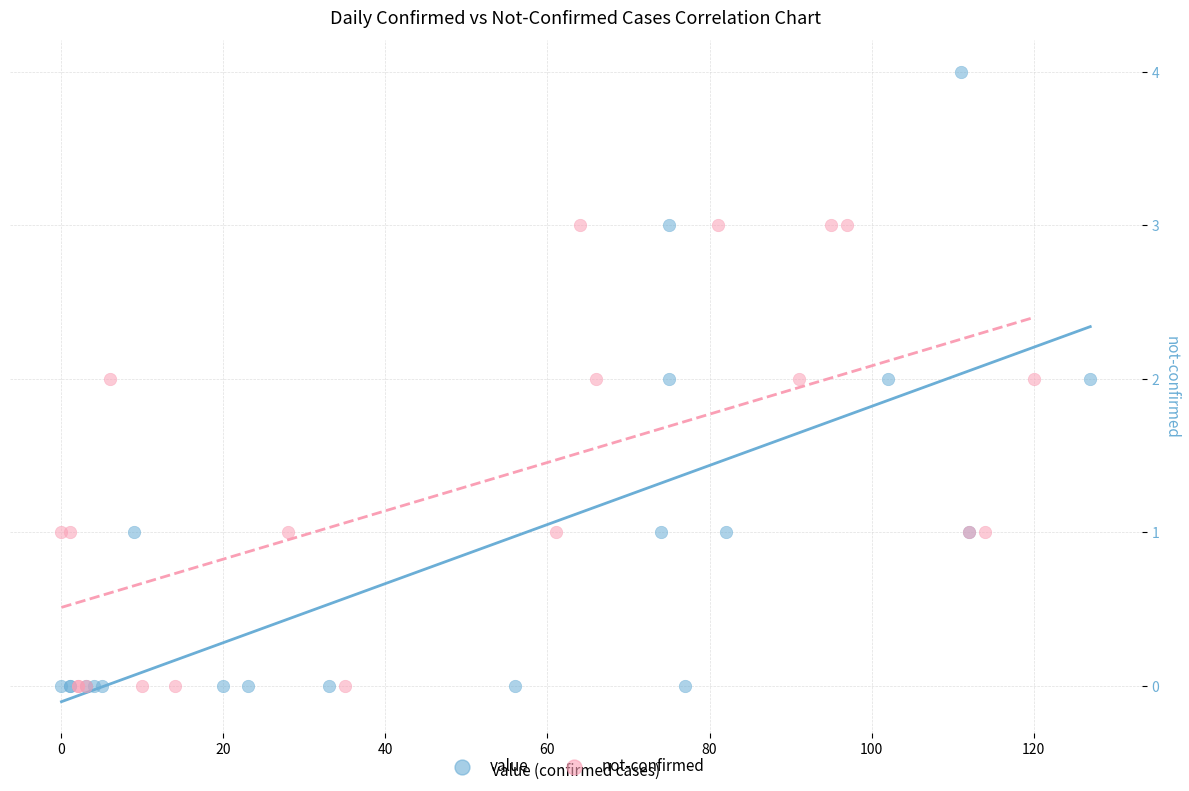

Which series has the widest spread of Y values?

value